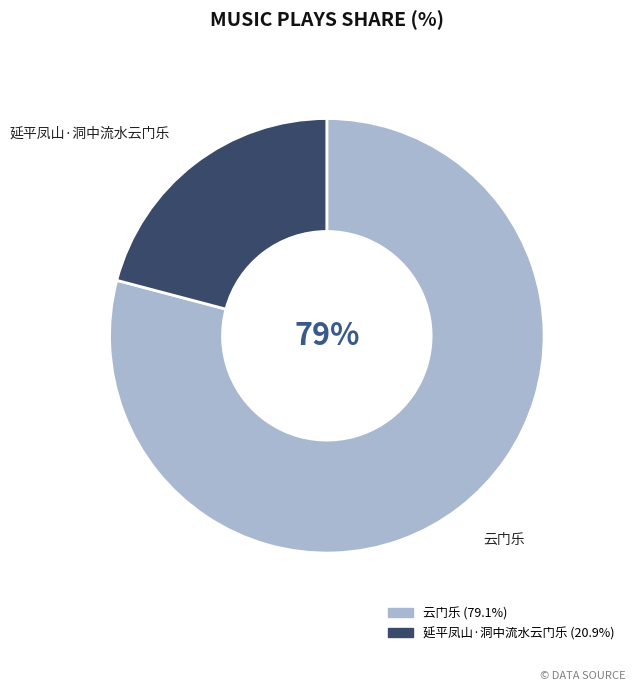

Which category has the smallest portion of the pie?

延平凤山·洞中流水云门乐